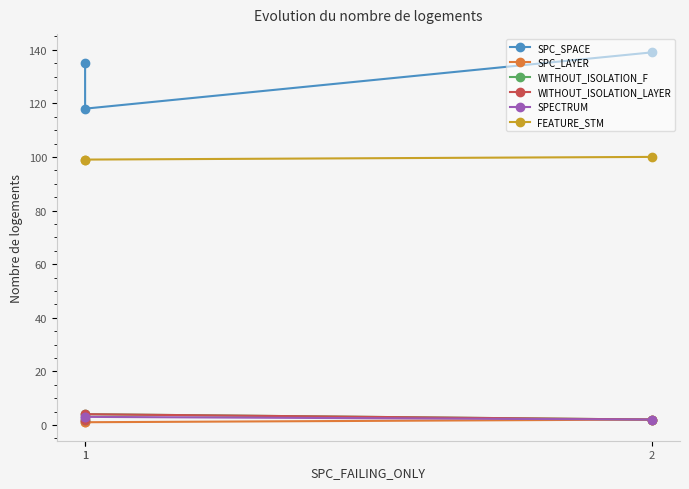

What are all the series names shown in the legend?

SPC_SPACE, SPC_LAYER, WITHOUT_ISOLATION_F, WITHOUT_ISOLATION_LAYER, SPECTRUM, FEATURE_STM